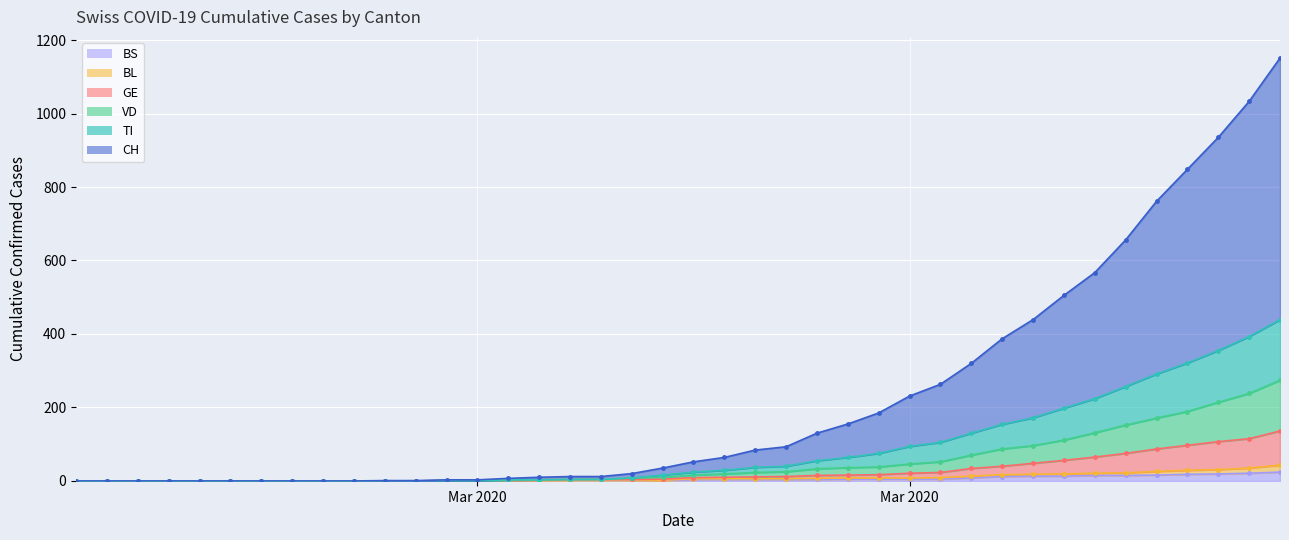

Is the value of BS at 2020-02-27 greater than the value of TI at 2020-03-23?

No